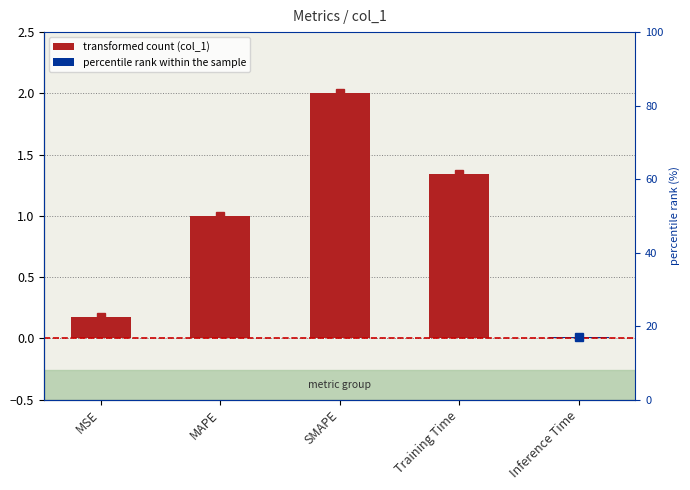

Where does the data first go above 1?

MAPE